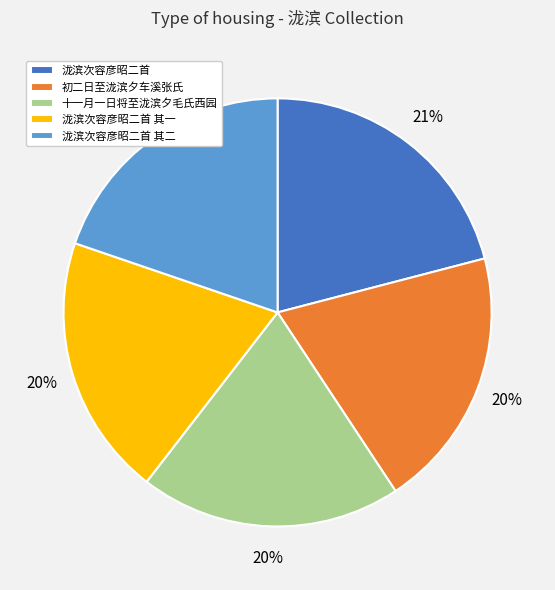

To the nearest percent, what is the difference between the largest and smallest slice percentages?

1%